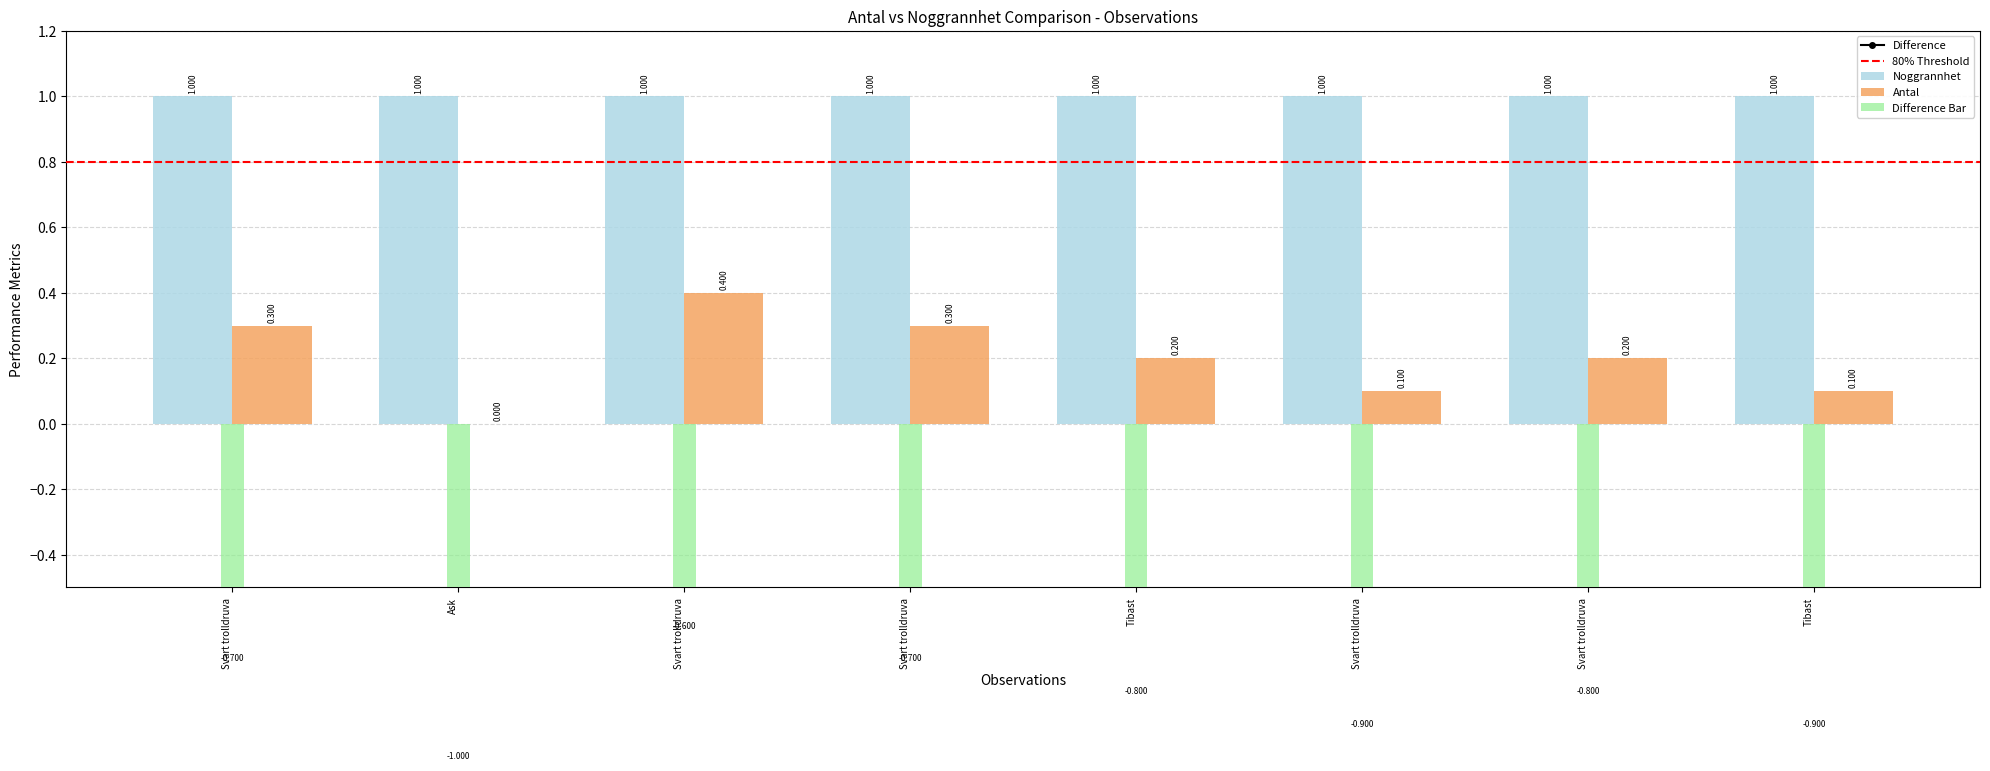

Reading left to right, transcribe all the data shown in this chart.

-0.7	-1.0	-0.6	-0.7	-0.8	-0.9	-0.8	-0.9